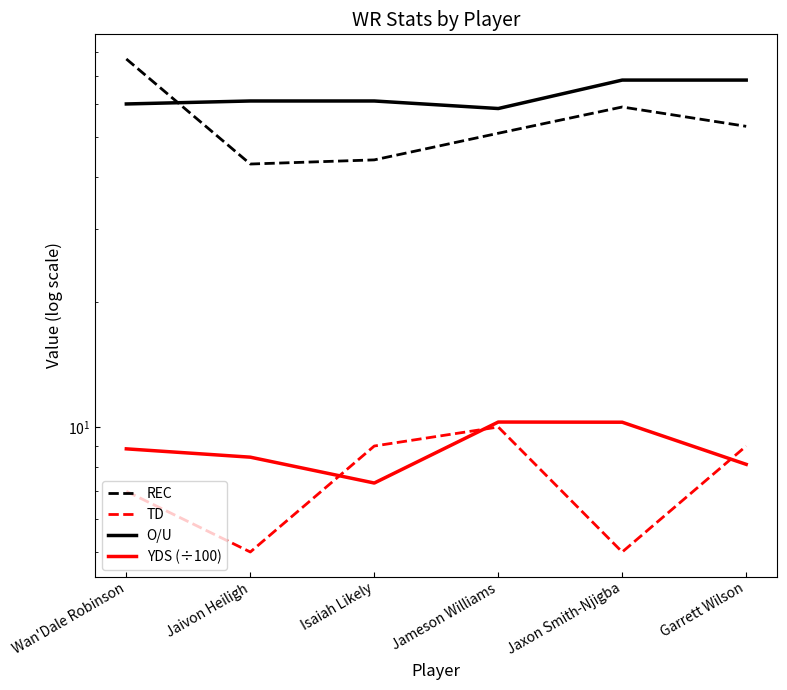

Where is TD nearest to the value 7?

Wan'Dale Robinson